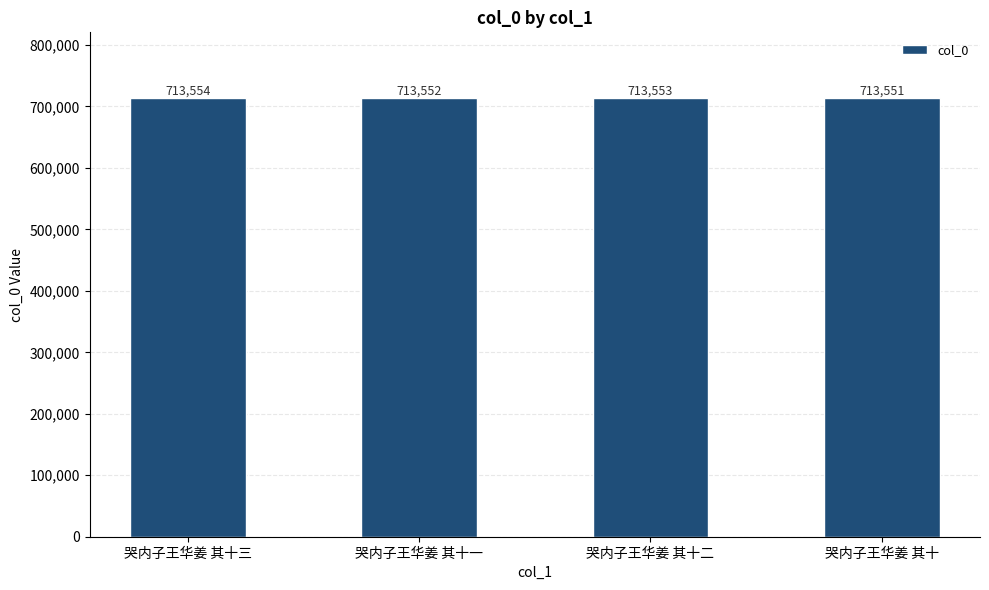

What is the sum of the values at 哭内子王华姜 其十 and 哭内子王华姜 其十一?

1427103